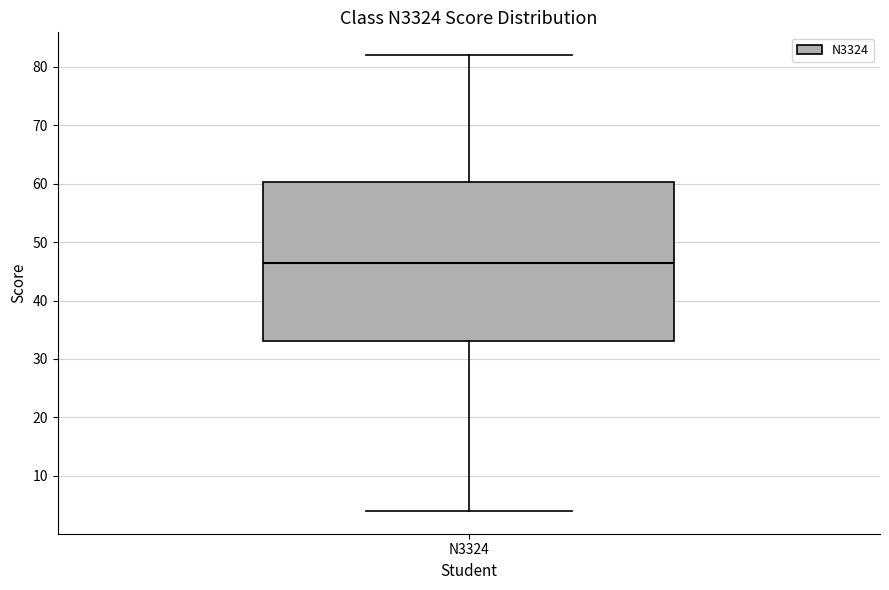

Transcribe this box plot: give where the median line is, the range the box spans, and where the two whiskers end, as read against the y-axis. The values are not printed on the chart, so give them approximately, as read against the axis.

median 47, box 33 to 60, whiskers 4 to 82